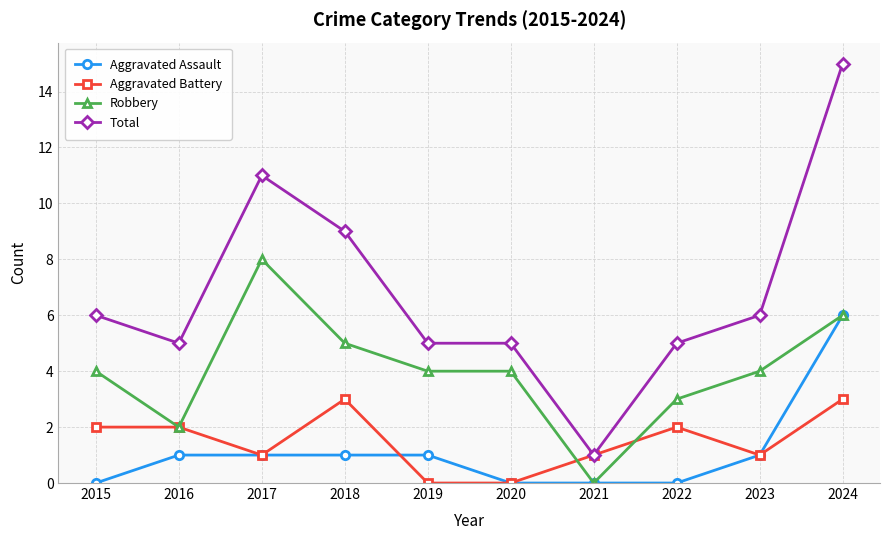

How many distinct data groups are displayed?

4